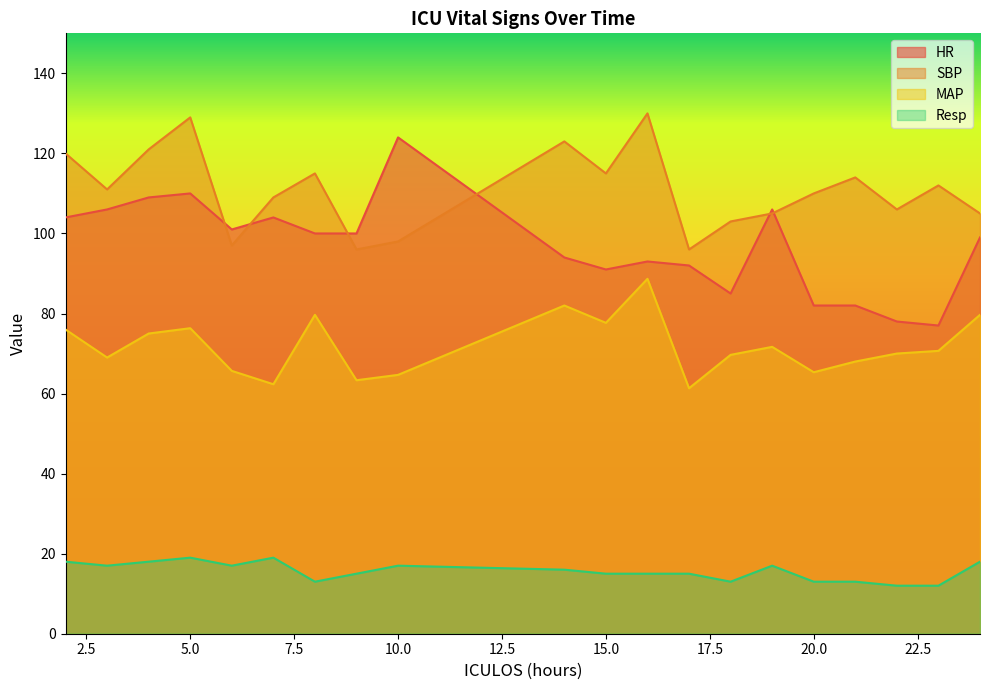

What is the difference between the highest and lowest values at 7?

90.0